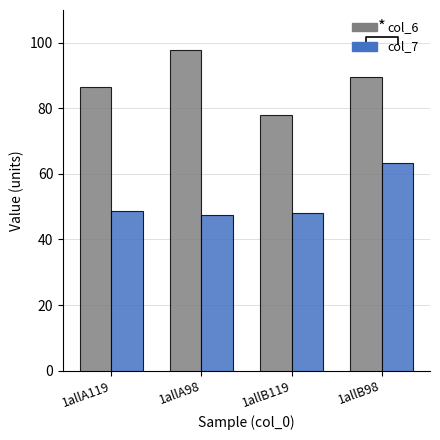

How many values in the col_7 series exceed 48?

3